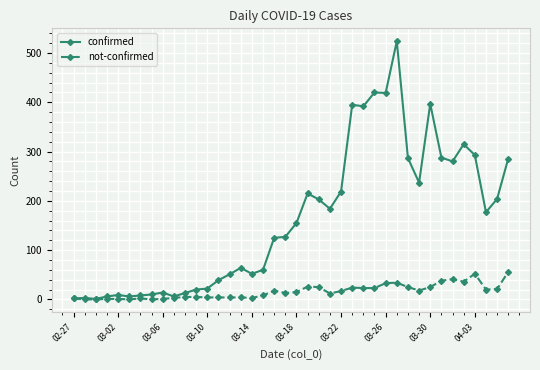

What are all the series names shown in the legend?

confirmed, not-confirmed